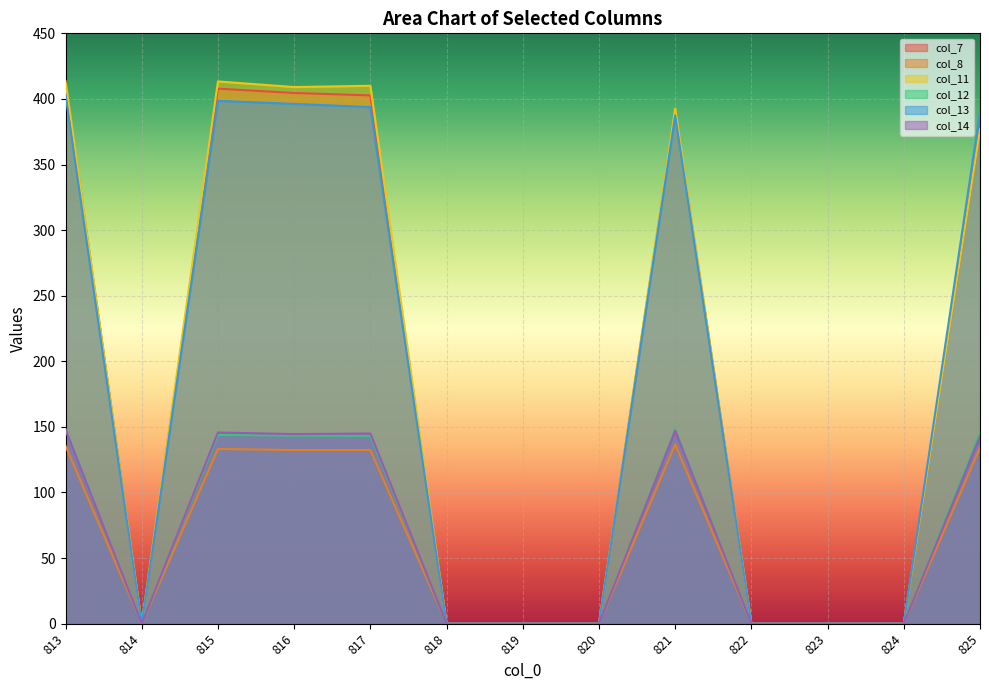

True or false: col_7 and col_11 intersect in this chart.

False